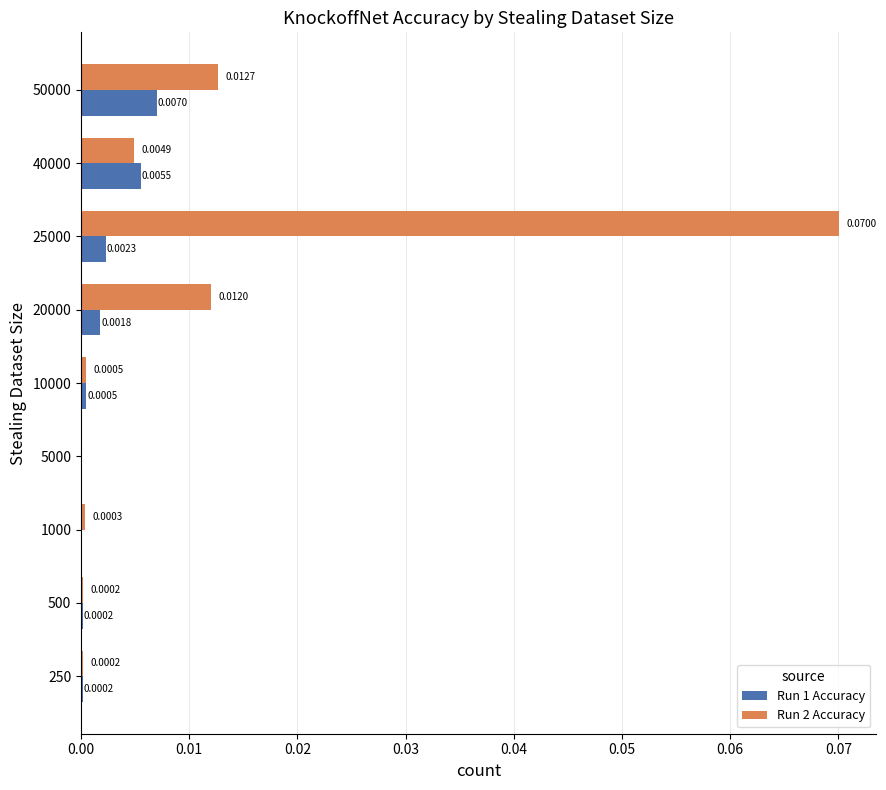

Which series has the largest total across all categories?

Run 2 Accuracy